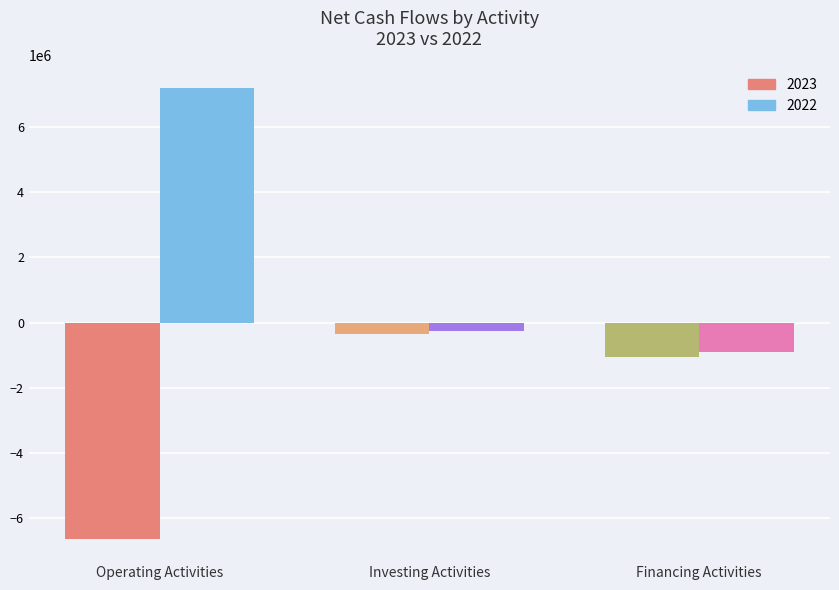

What is the difference between the maximum and minimum values in the 2023 series?

6262680